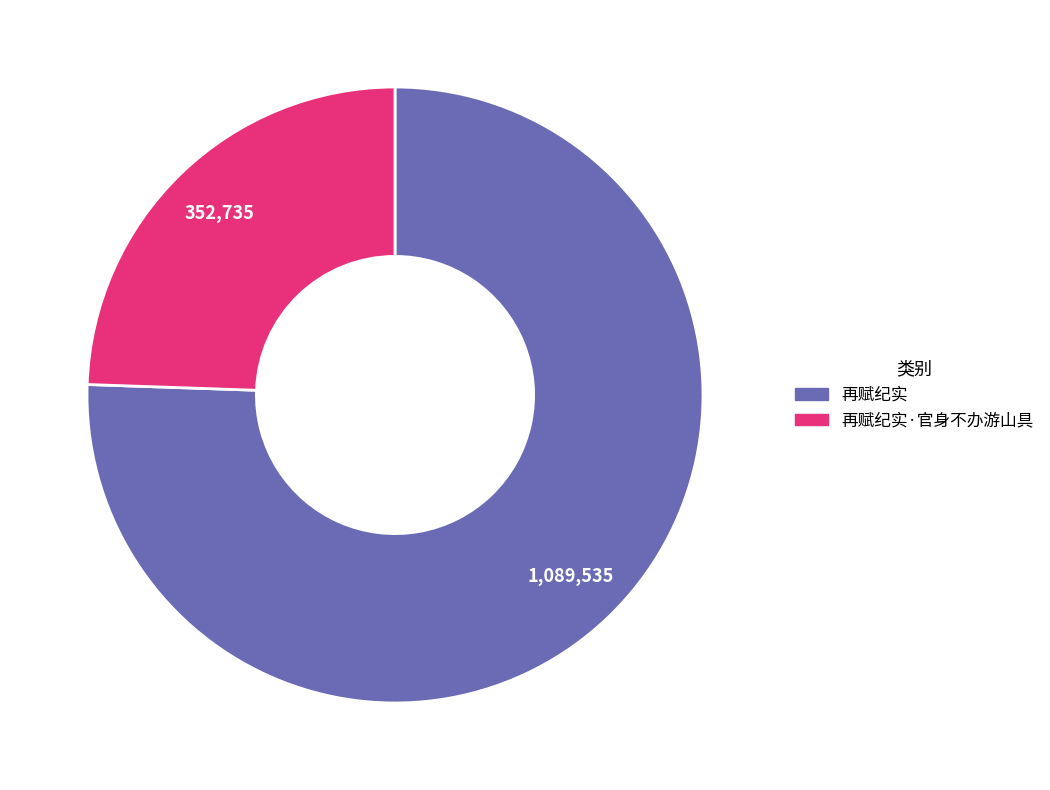

The 再赋纪实 slice represents 64% of the pie. True or false?

False